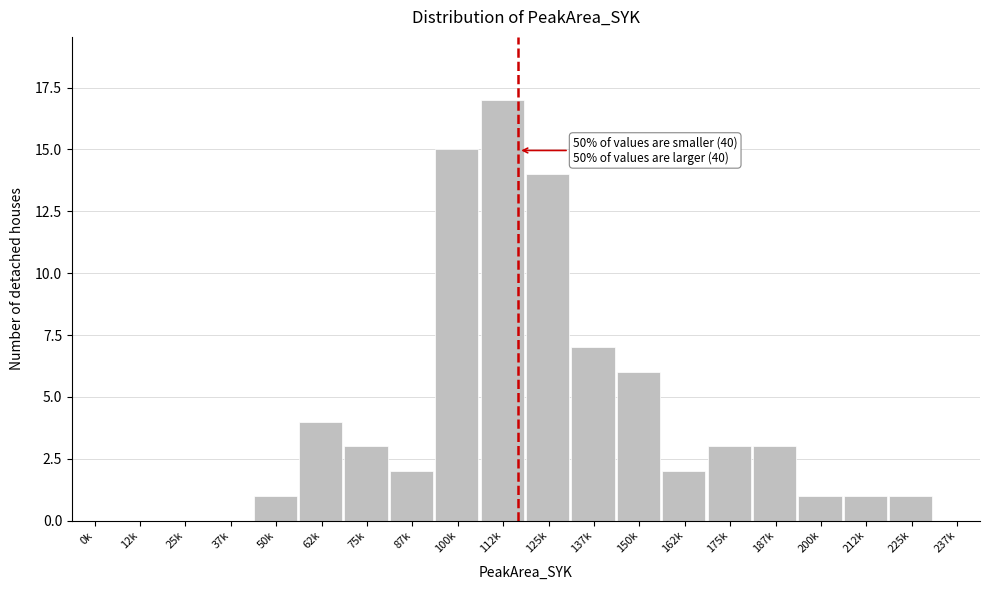

Reading left to right, what are all the values shown in this chart?

0k=0	12k=0	25k=0	37k=0	50k=1	62k=4	75k=3	87k=2	100k=15	112k=17	125k=14	137k=7	150k=6	162k=2	175k=3	187k=3	200k=1	212k=1	225k=1	237k=0